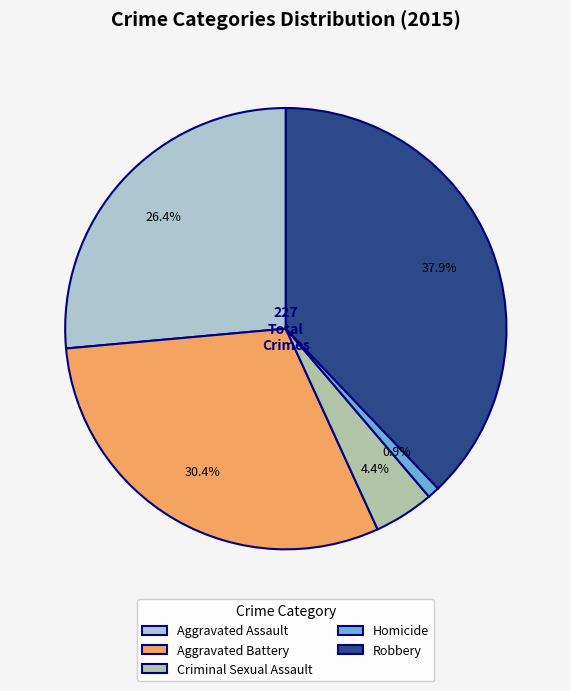

How many segments does this pie chart have?

5